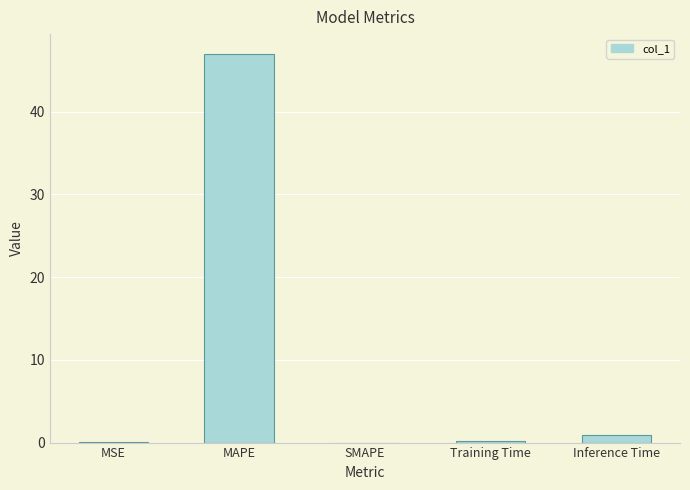

Is it true that the value at SMAPE is -26.4?

False